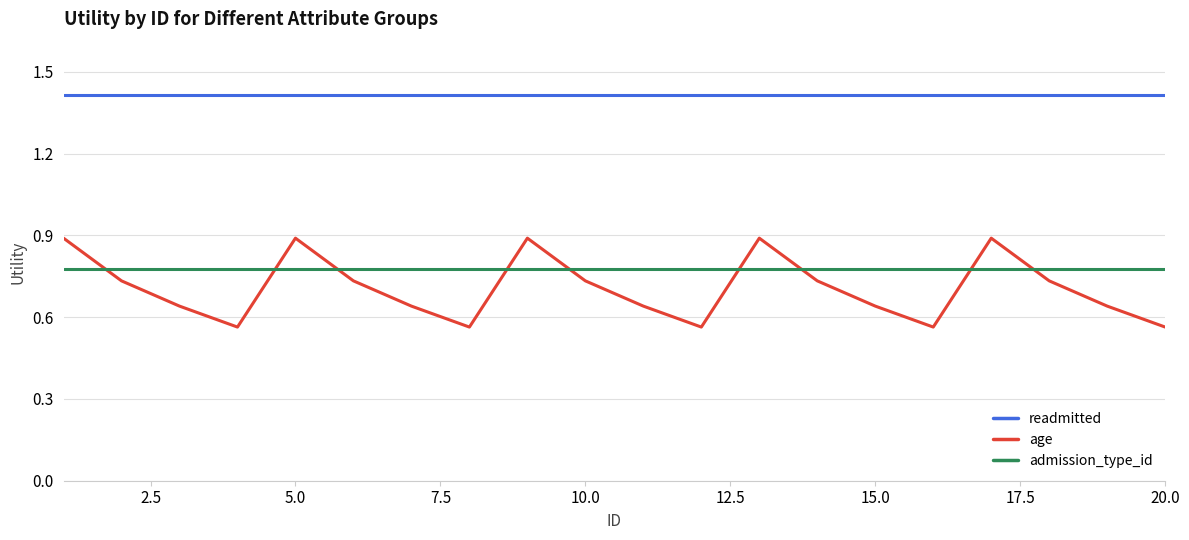

Rank the series by their maximum value, from lowest to highest.

admission_type_id, age, readmitted